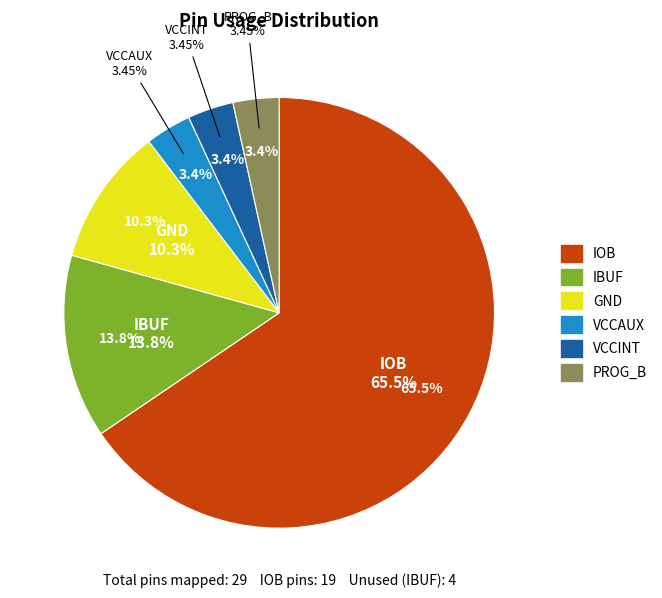

To the nearest percent, what is the average slice percentage?

17%